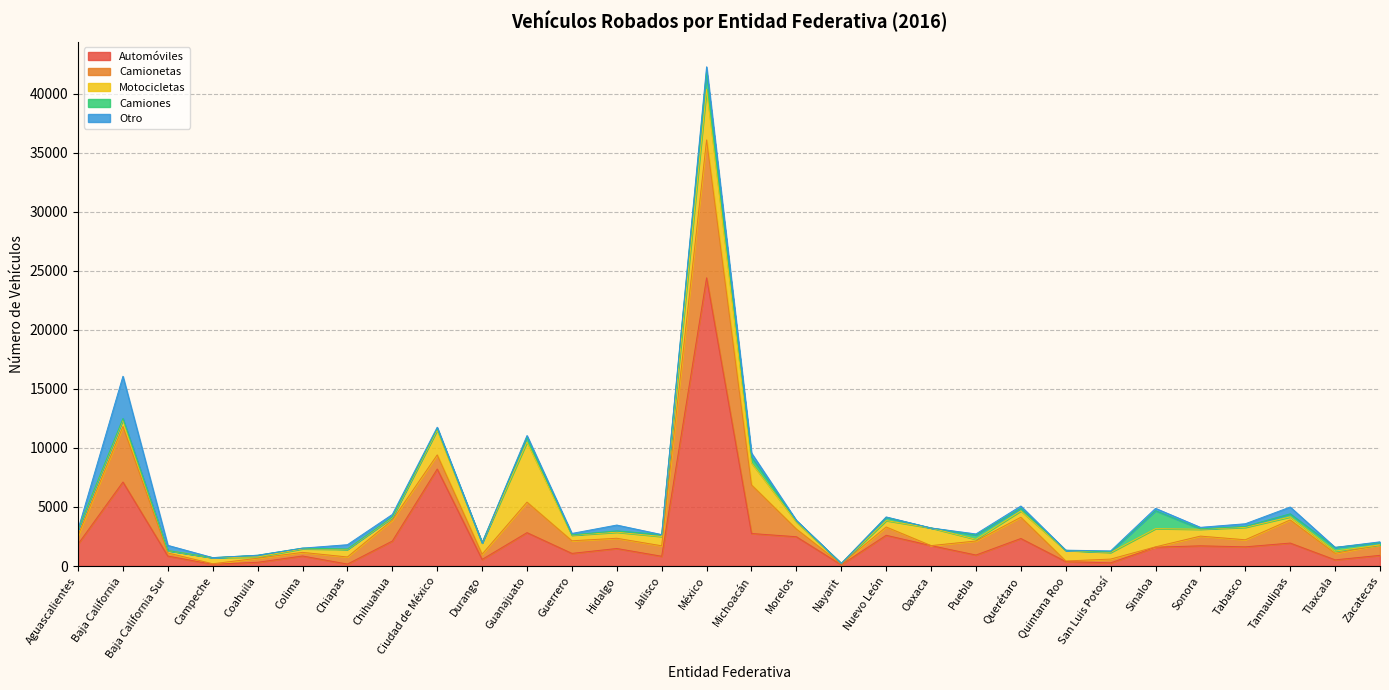

In Motocicletas, how many points are lower than both neighbors (excluding endpoints)?

9